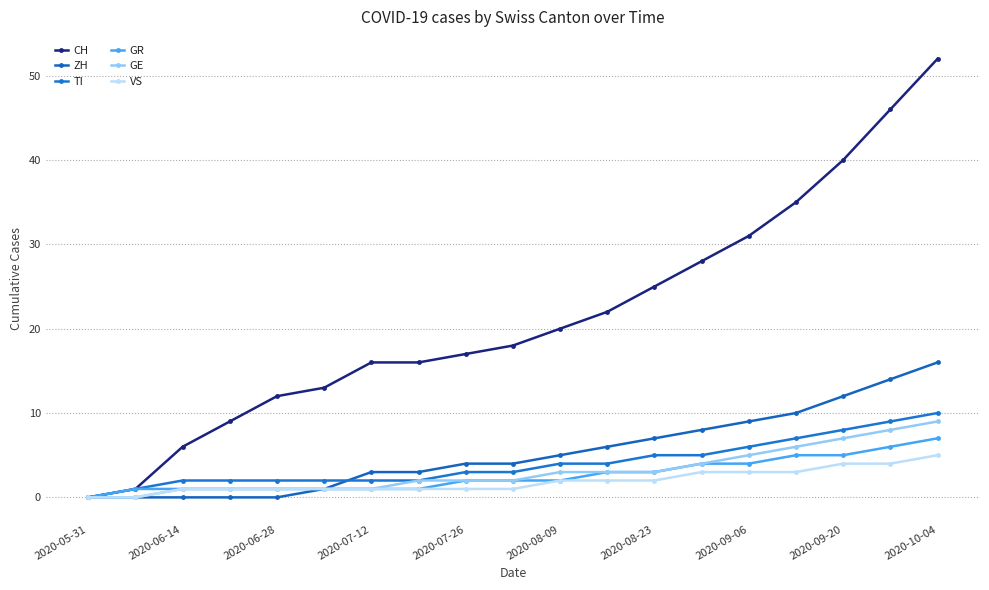

True or false: ZH and CH cross at least once.

False